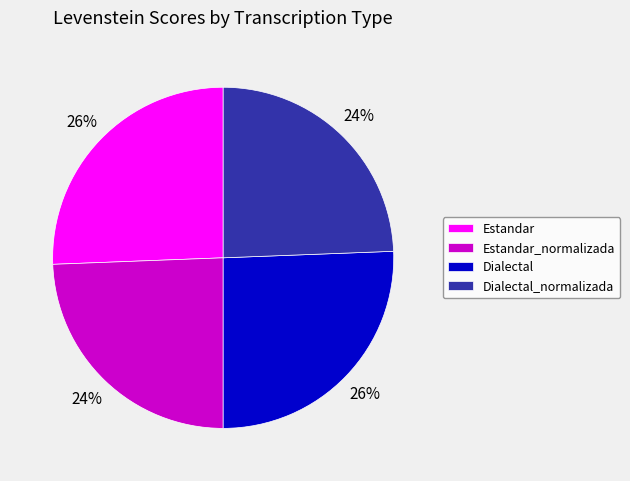

The Dialectal slice represents 26% of the pie. True or false?

True